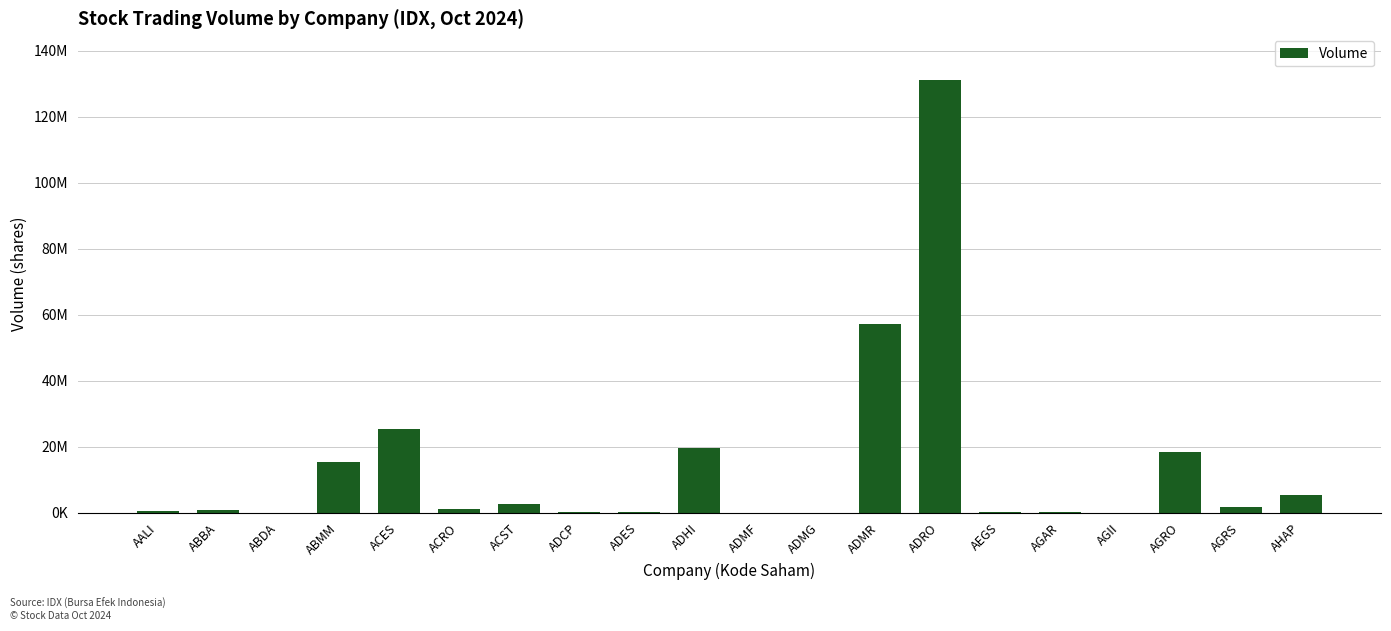

List the labels in order of value, largest first.

ADRO, ADMR, ACES, ADHI, AGRO, ABMM, AHAP, ACST, AGRS, ACRO, ABBA, AALI, ADCP, ADES, AGAR, AEGS, ADMF, AGII, ADMG, ABDA